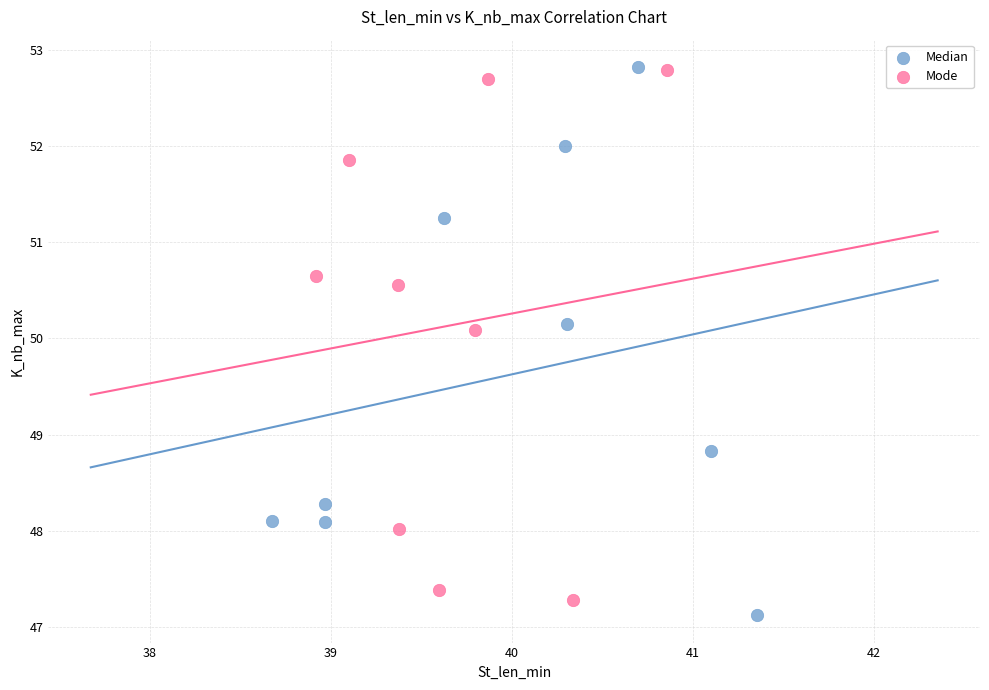

Which series contains the lowest Y value?

Median